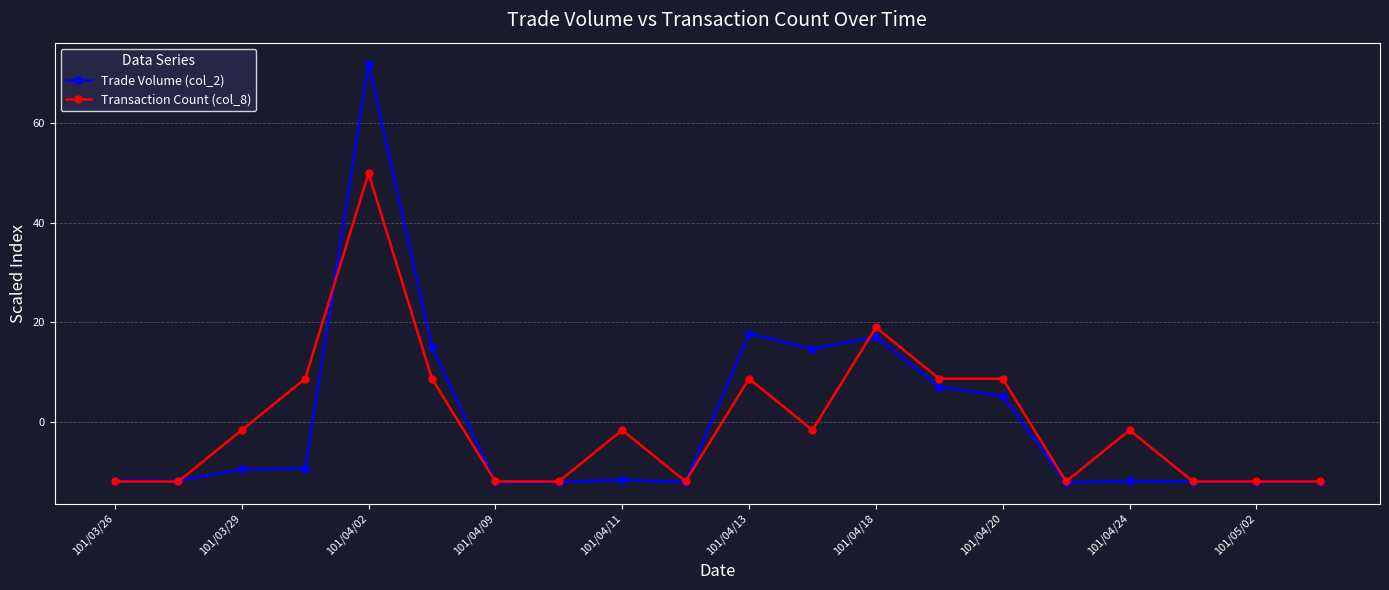

Which series has the widest spread of values?

Trade Volume (col_2)